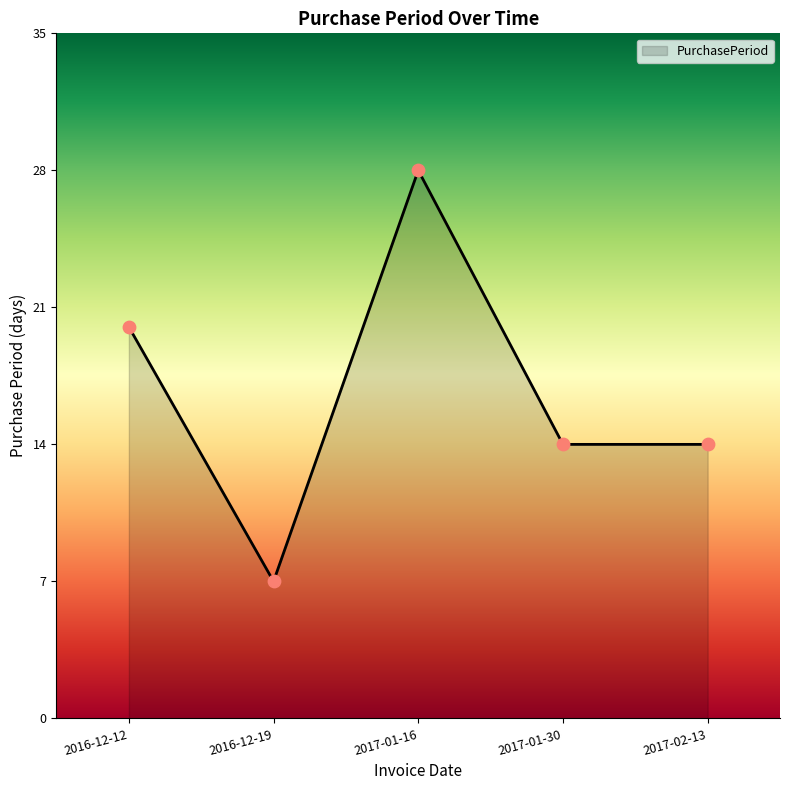

What is the change in value from 2016-12-19 to 2017-01-16?

+21